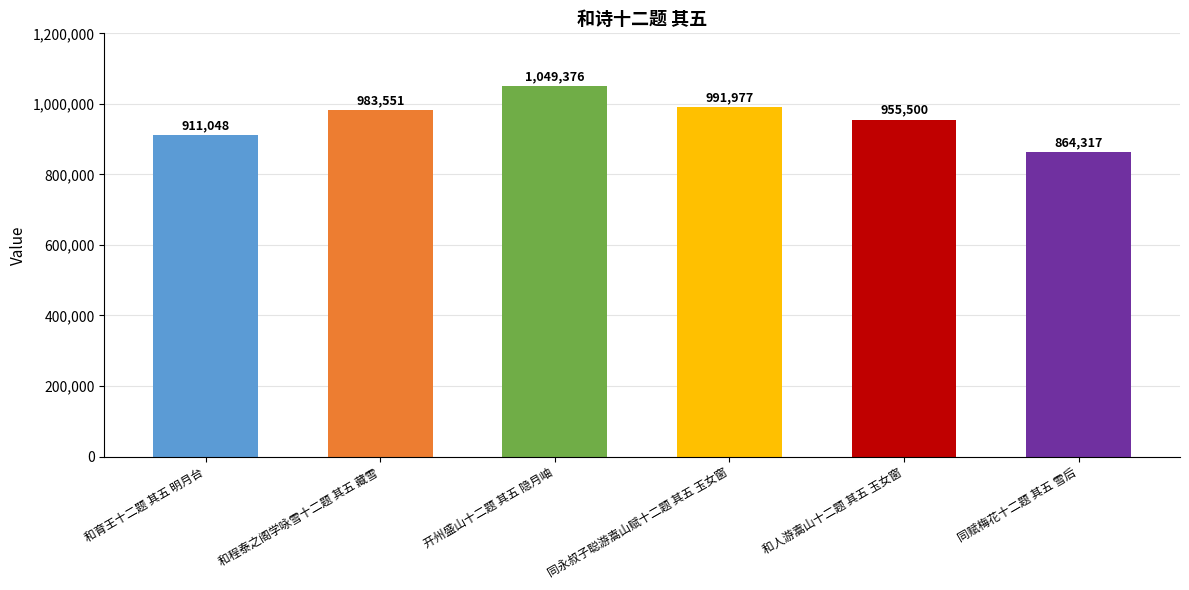

Does the chart contain stacked bars?

No